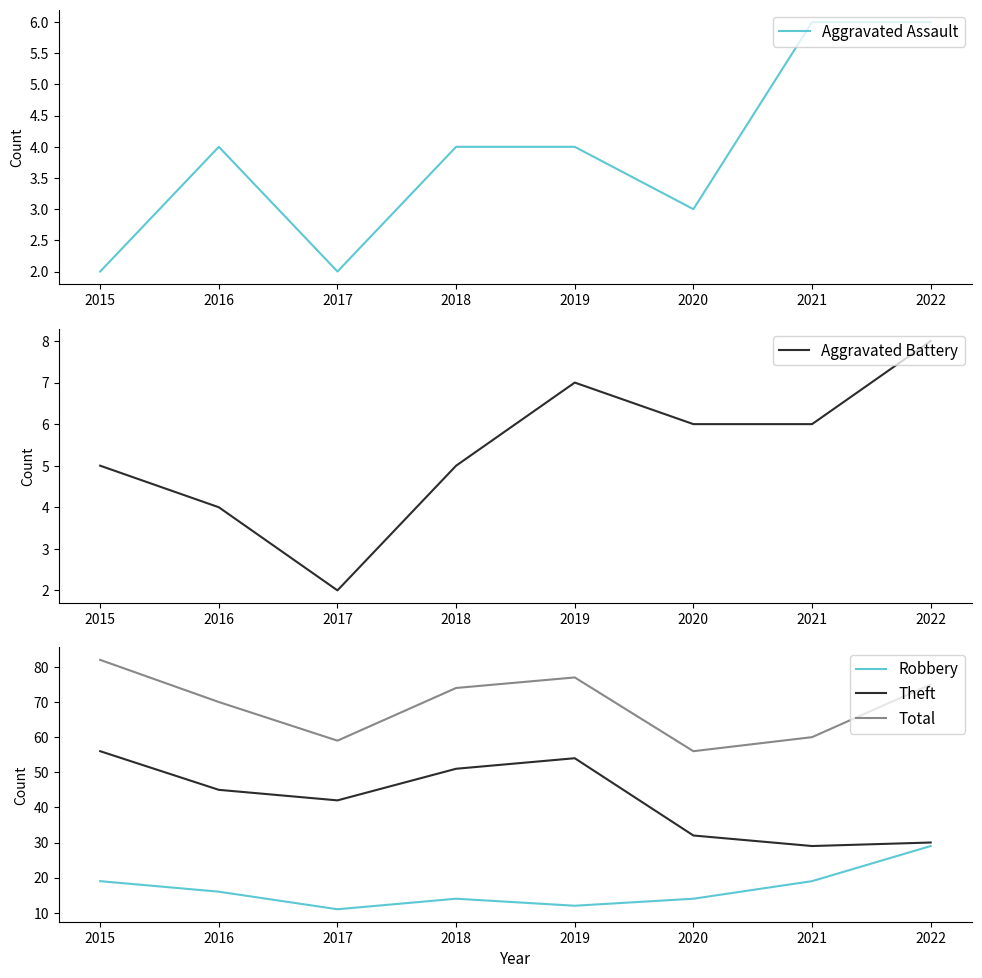

Where is the first local maximum for Aggravated Battery?

2019